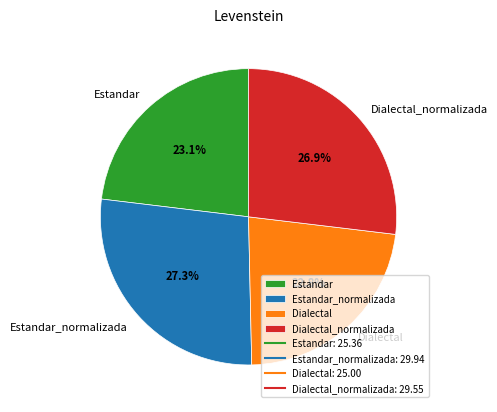

Approximately how many times larger is the value at Estandar_normalizada compared to Dialectal_normalizada?

1.0